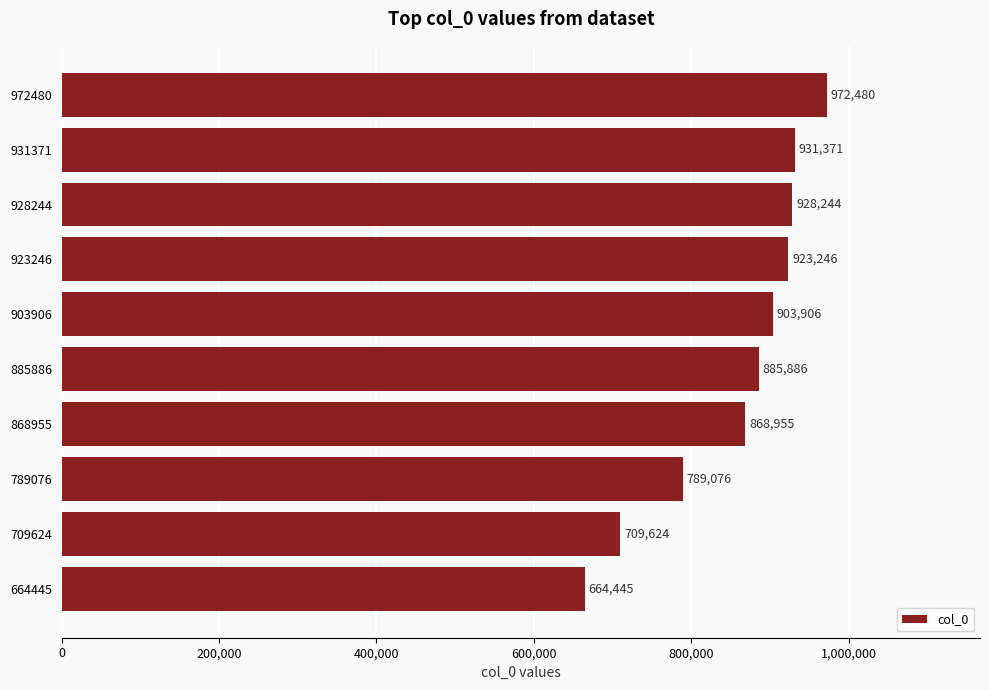

At which label is the value closest to 818462?

789076